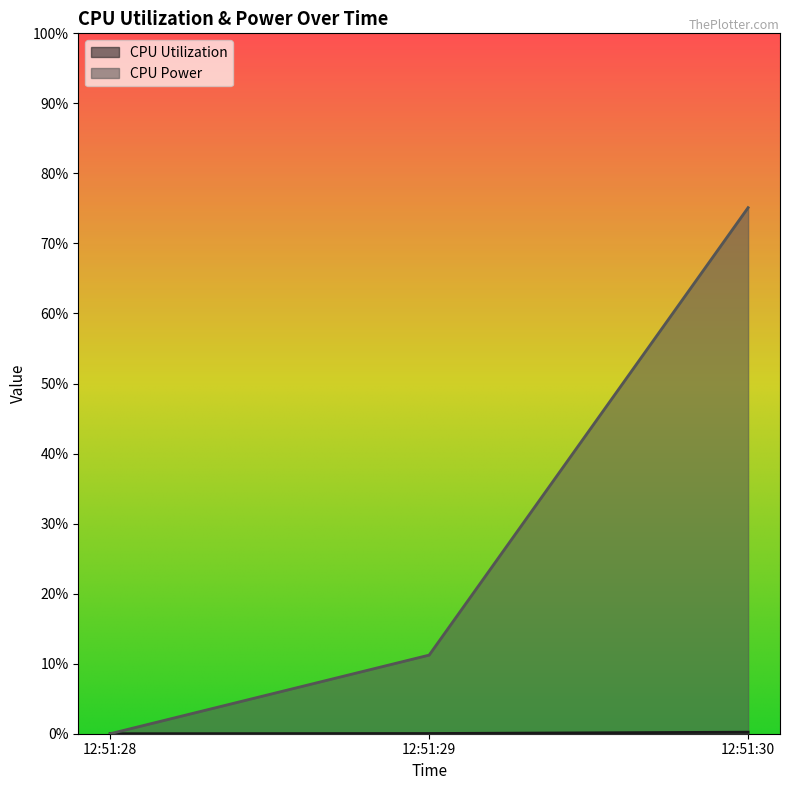

The CPU Utilization series shows 0.0 at 12:51:29. True or false?

False